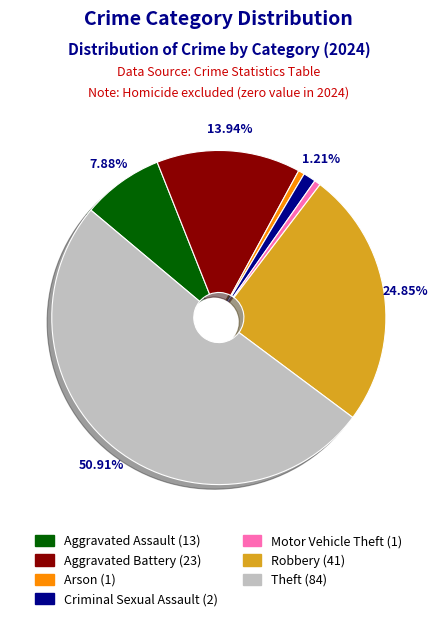

Which slice is the largest?

Theft